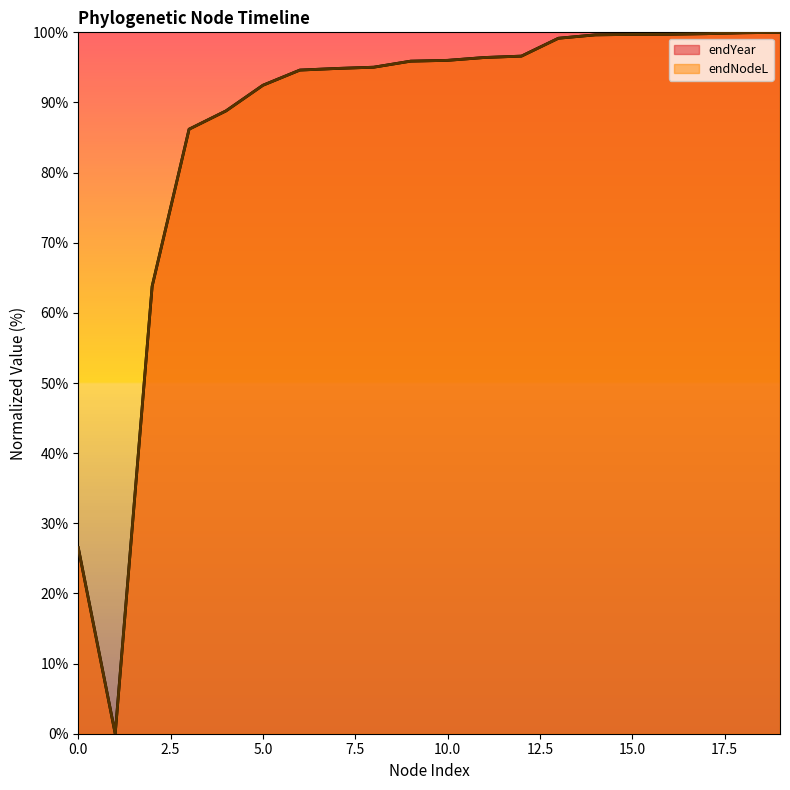

What is the total value across all series at 5?

184.9